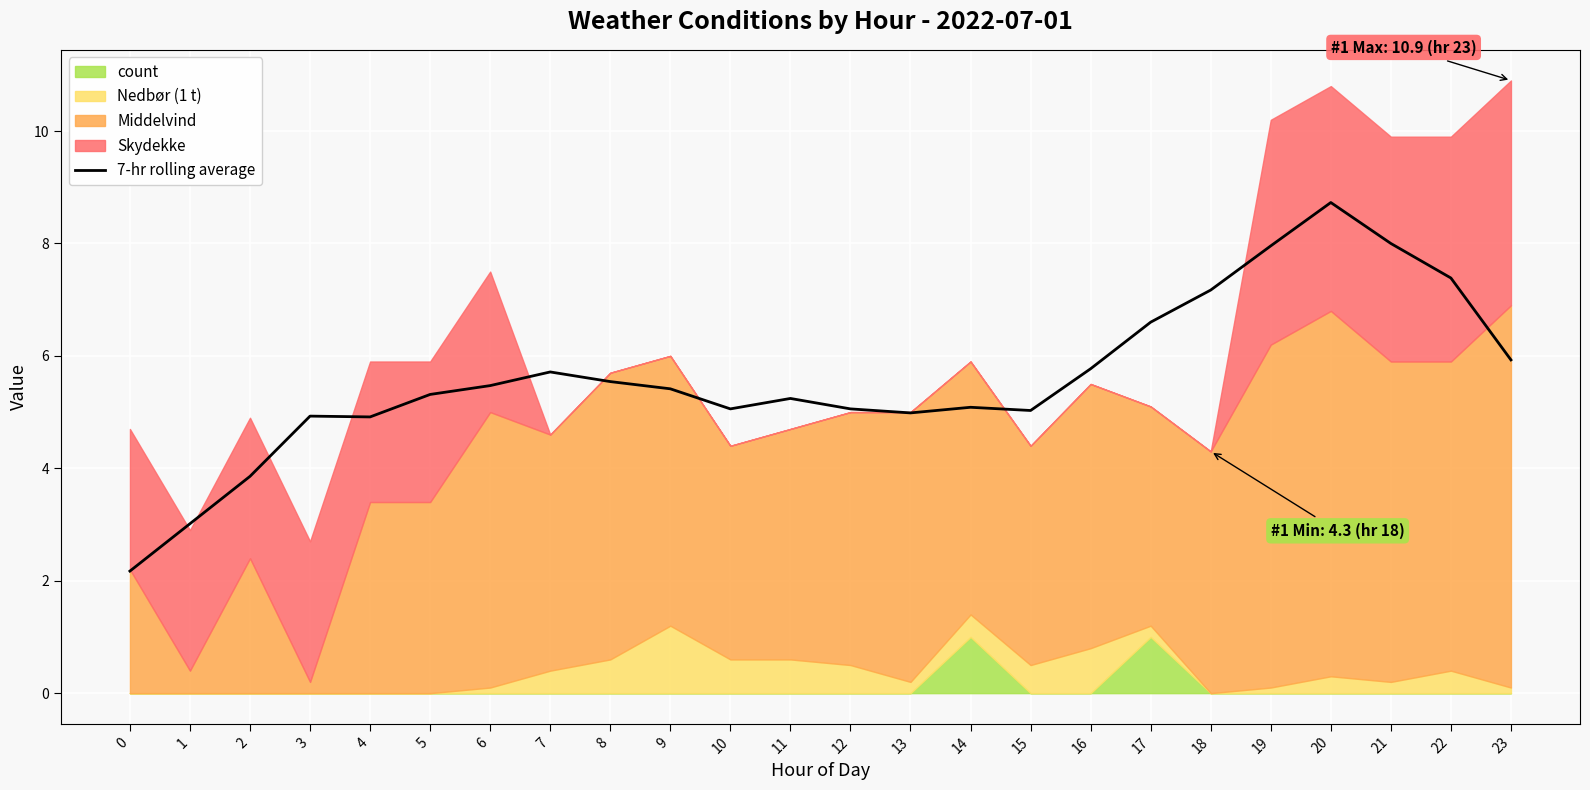

List the labels in order of value, smallest first.

0, 1, 2, 4, 3, 13, 15, 10, 12, 14, 11, 5, 9, 6, 8, 7, 16, 23, 17, 18, 22, 19, 21, 20